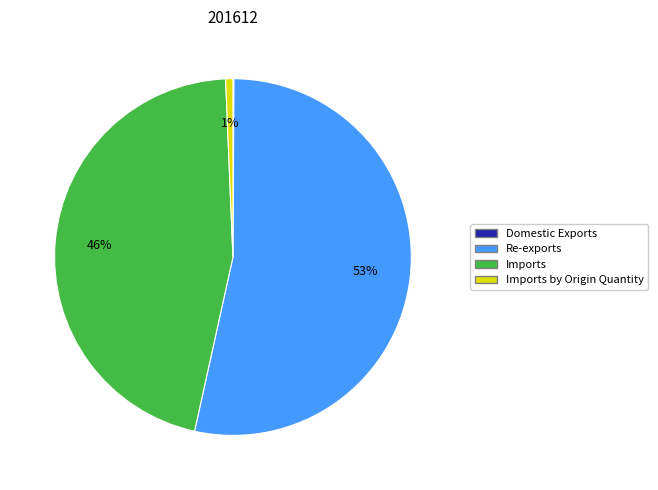

To the nearest percent, what is the difference between the largest and smallest slice percentages?

53%